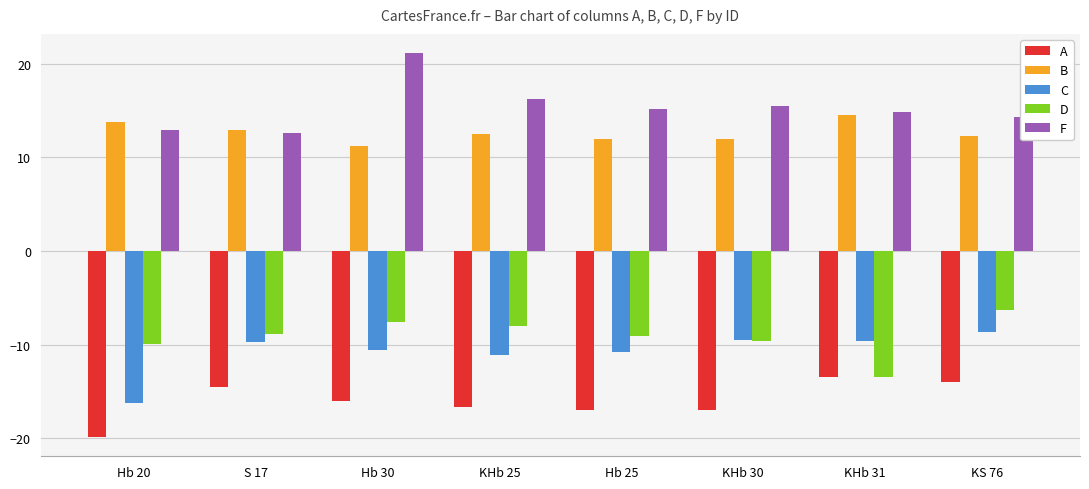

What is the highest value of the B series?

14.5